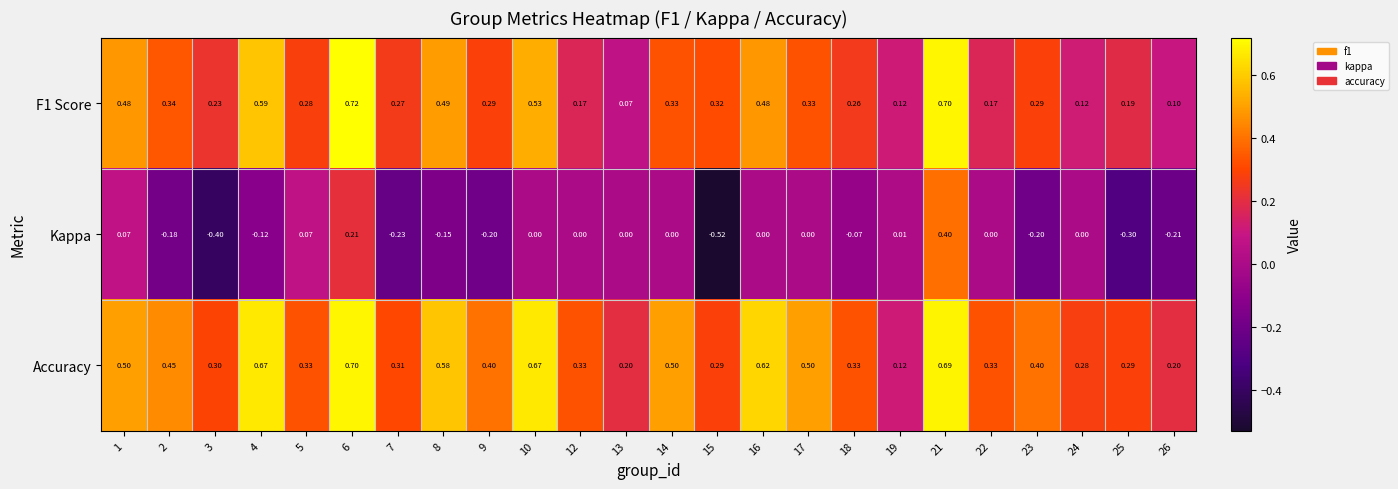

Which series has the largest total across all categories?

Accuracy